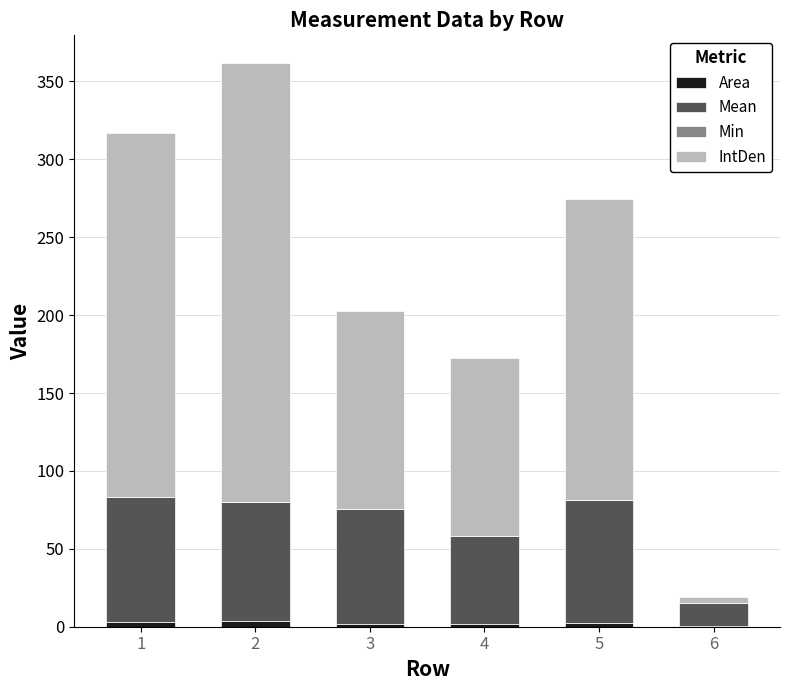

How many series are shown in this chart?

3